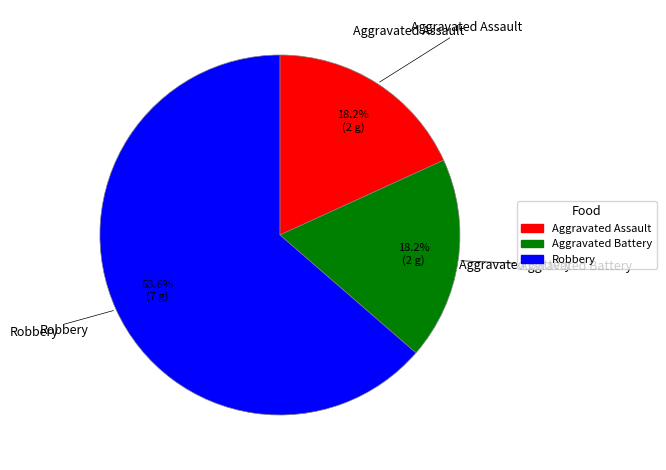

What percentage is the Aggravated Battery slice, to the nearest percent?

18%